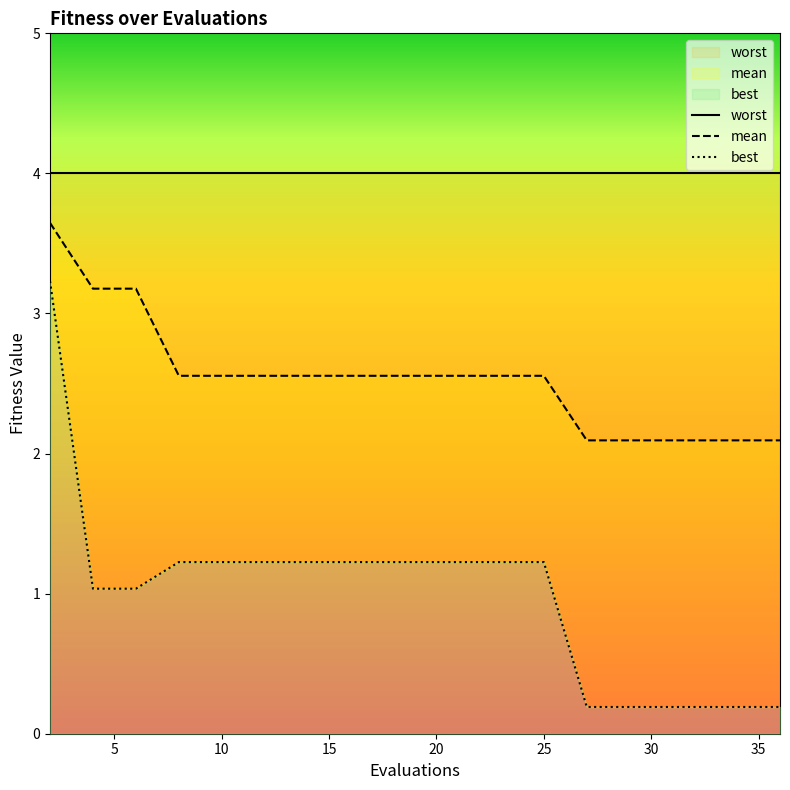

At how many categories does at least one series exceed 0?

20